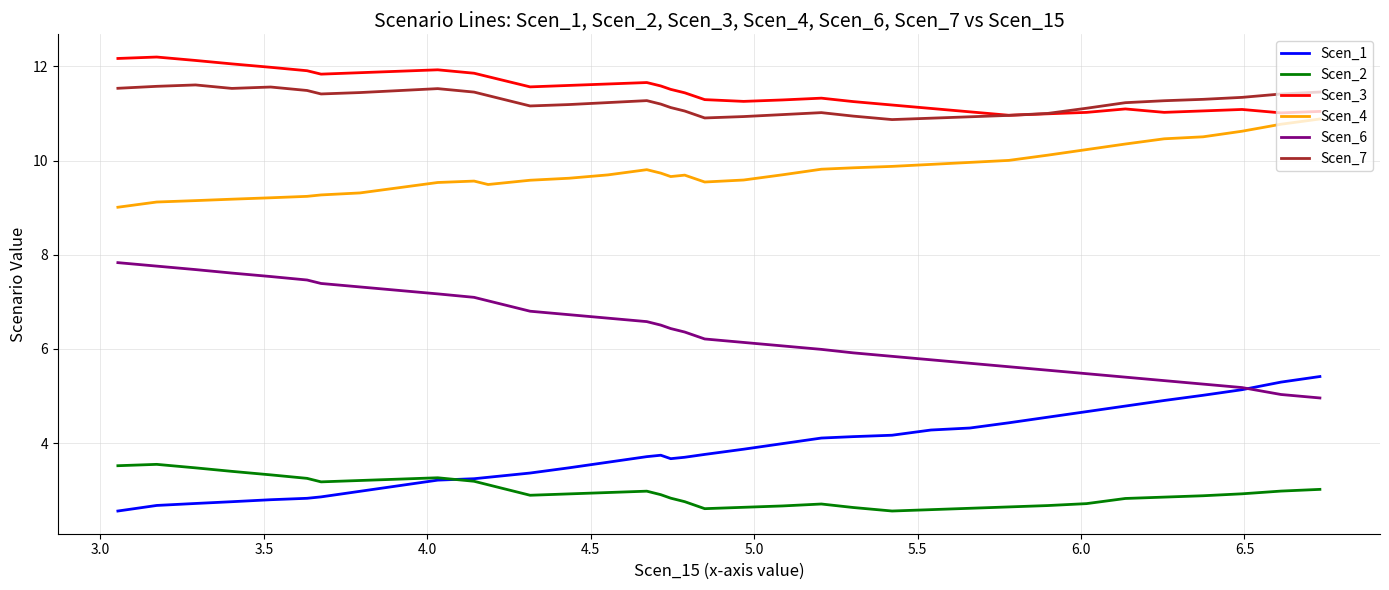

What is the minimum value shown in the chart?

2.6